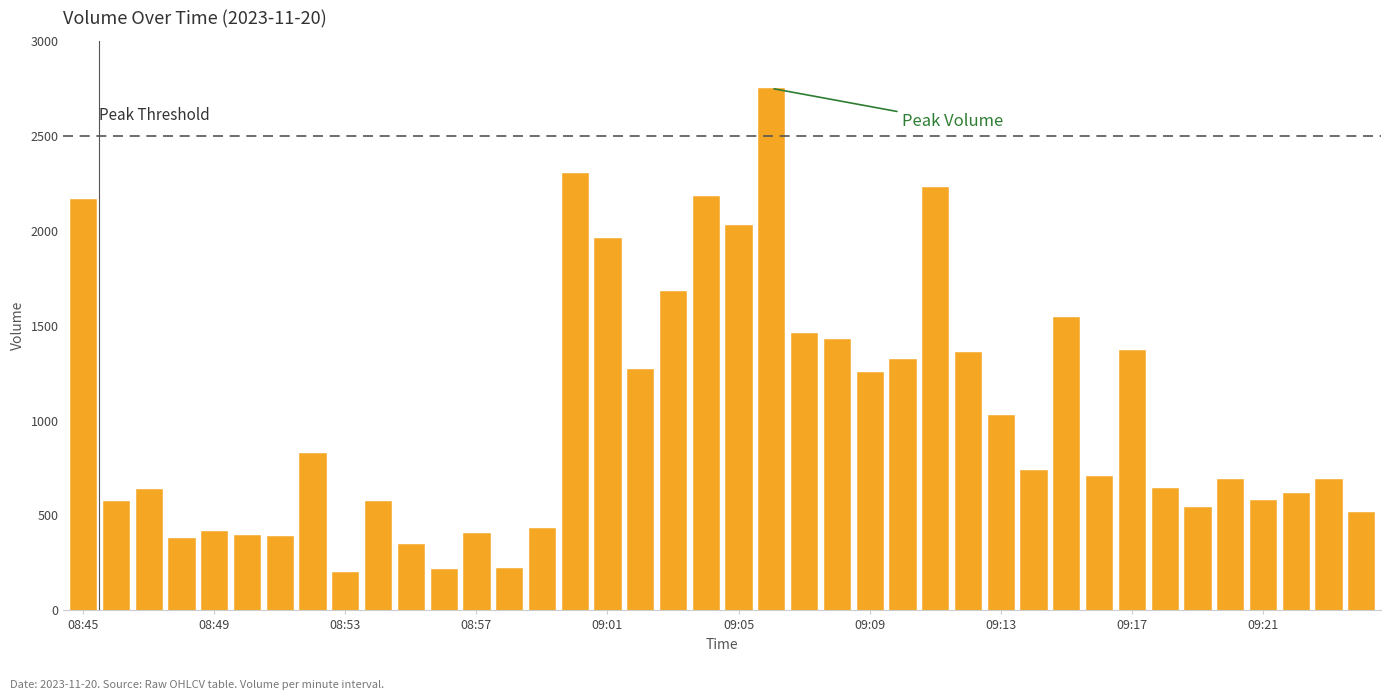

What is the value of the 1st bar from the left?

2168